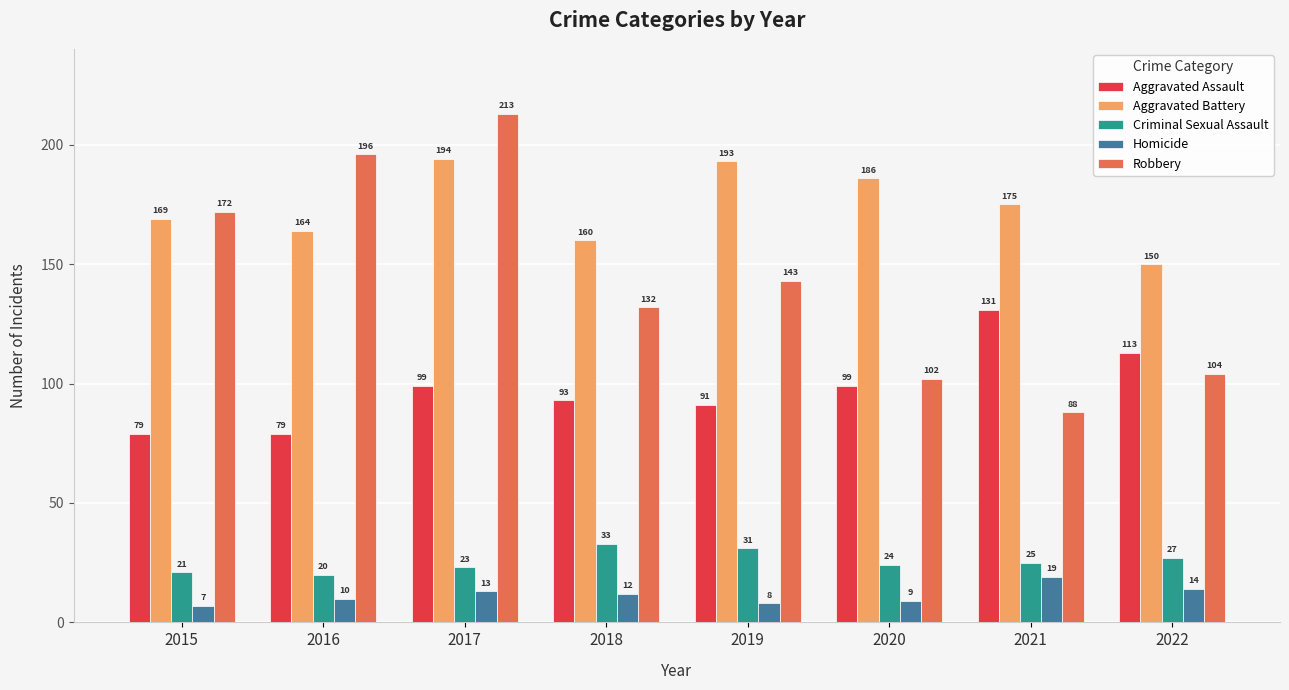

What is the difference between the second highest and second lowest values in the Aggravated Battery series?

33